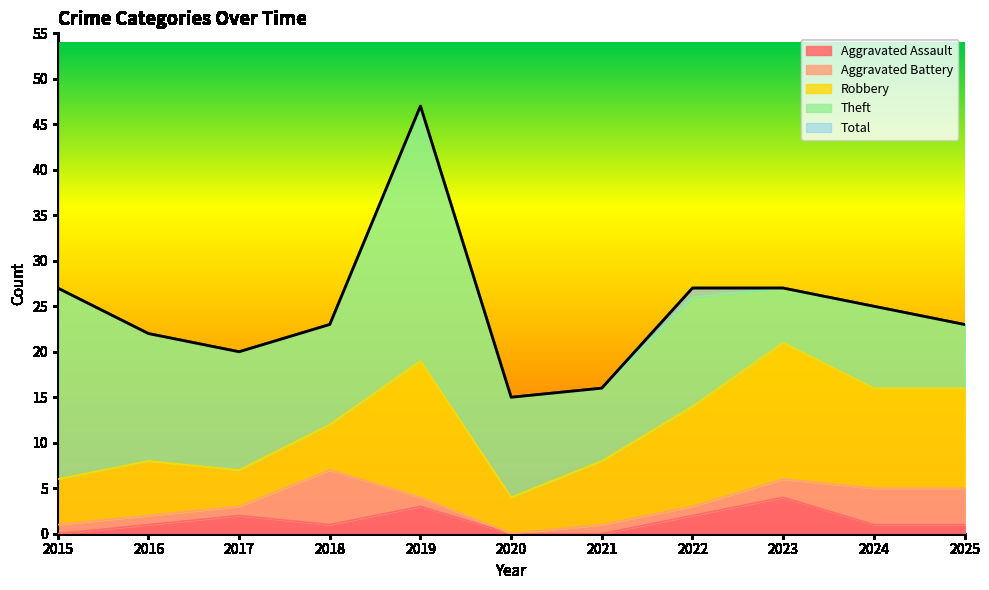

Rank the categories by Aggravated Assault value from lowest to highest.

2015, 2020, 2021, 2016, 2018, 2024, 2025, 2017, 2022, 2019, 2023